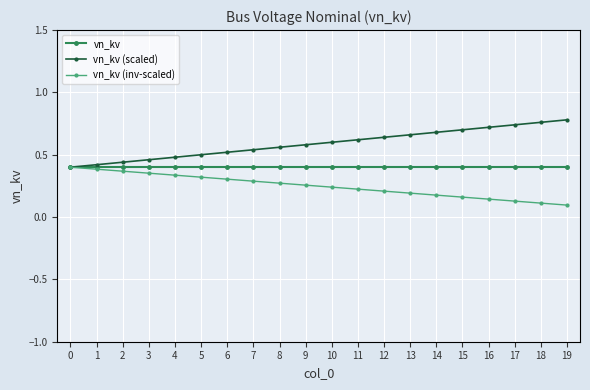

The value of vn_kv (scaled) at 7 is 0.8. True or false?

False